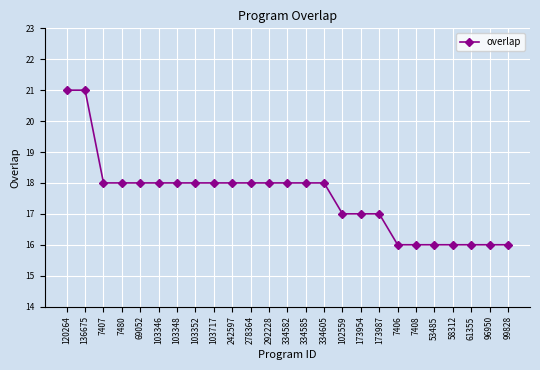

What is the maximum value shown in the chart?

21